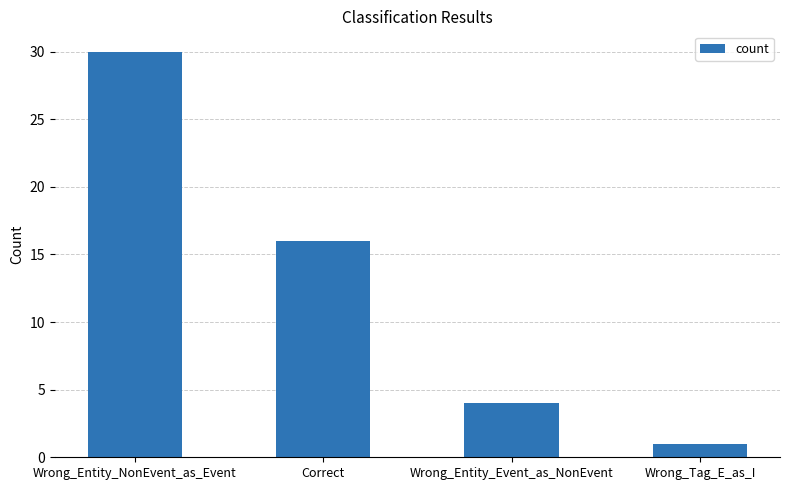

What position from the left is Correct?

2